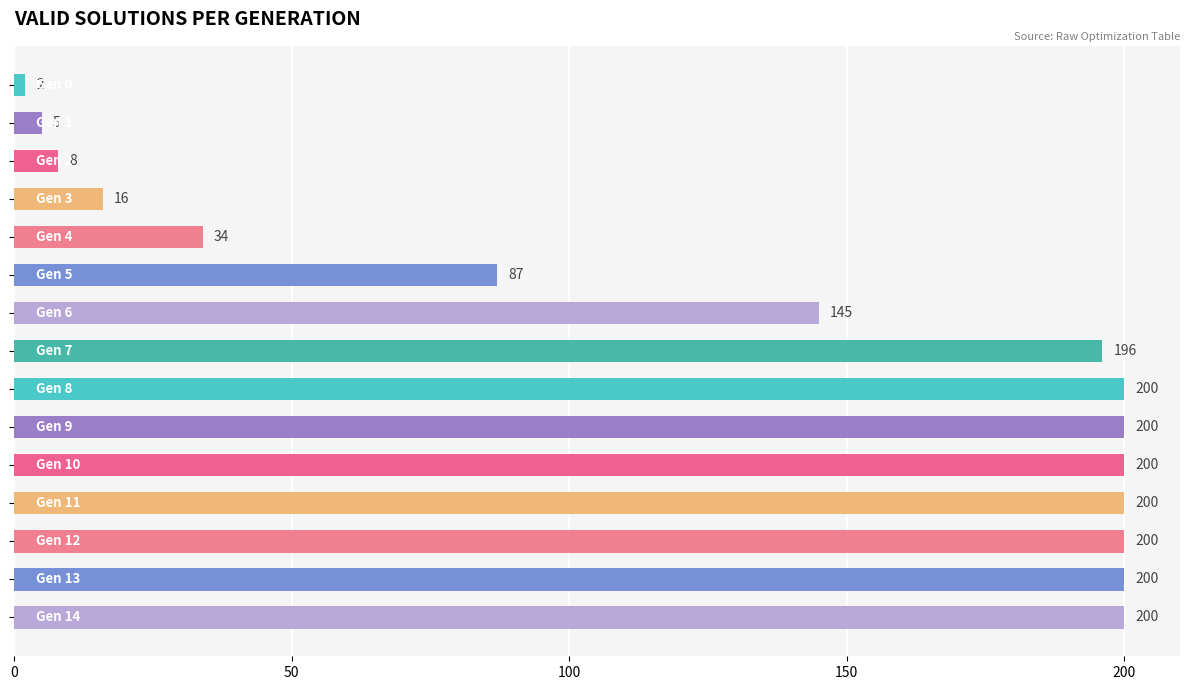

What is the sum of all values?

1893